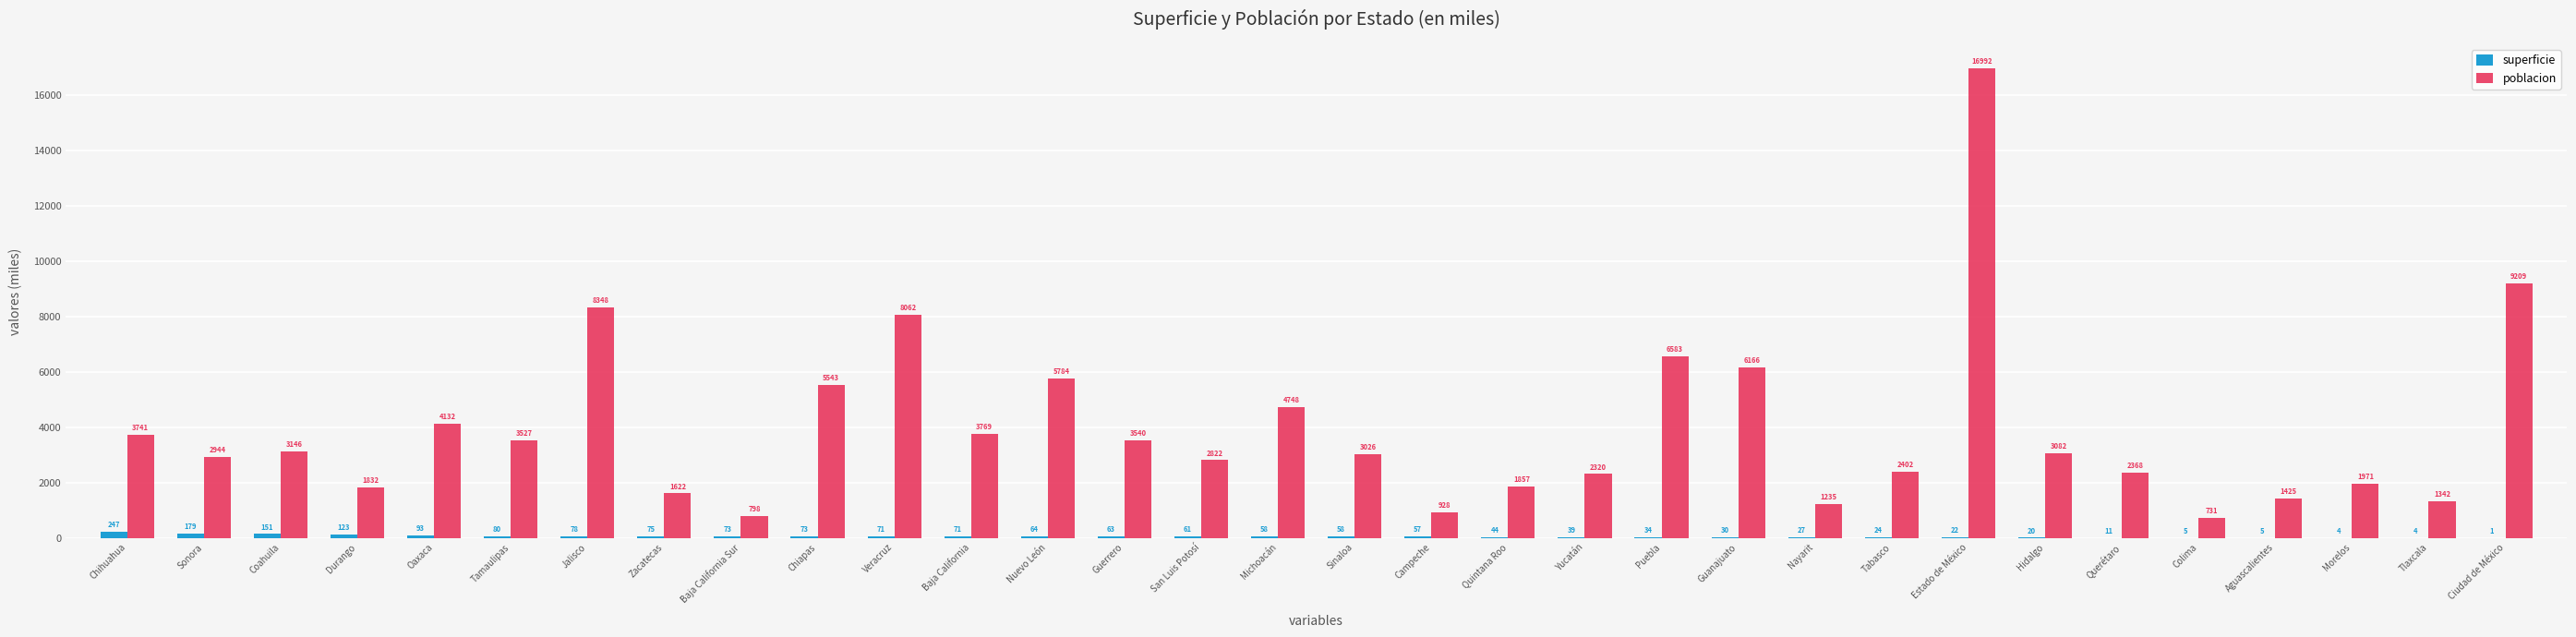

Is the value of superficie at Hidalgo greater than the value of poblacion at Puebla?

No